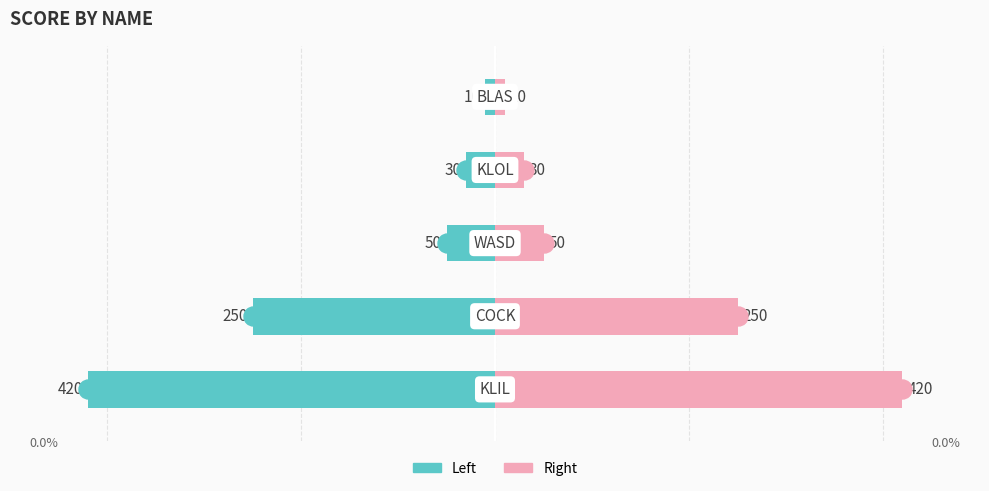

Is it true that Score (Left) equals -24 at 2?

False